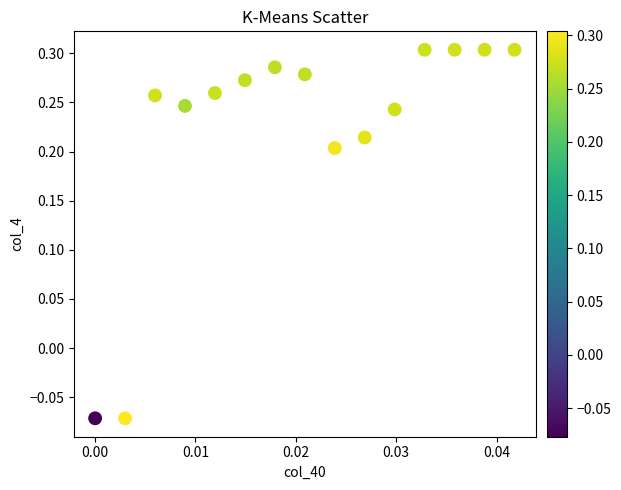

What is the range of Y values (max minus min)?

0.4